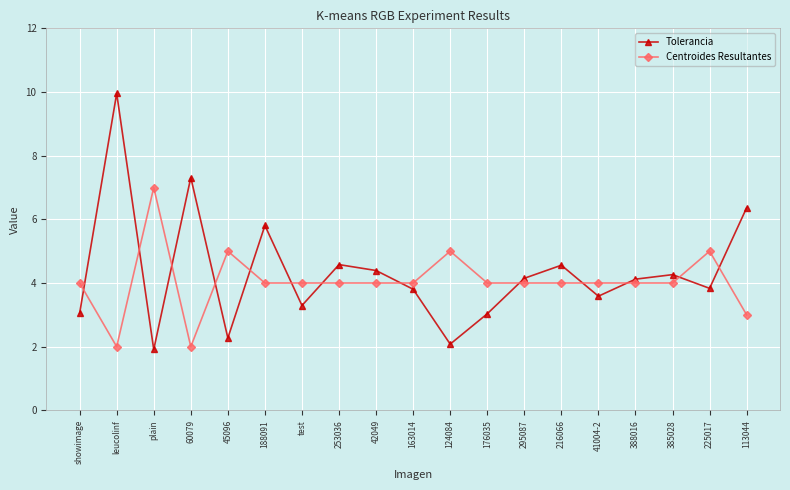

Read the Centroides Resultantes value at 295087.

4.0